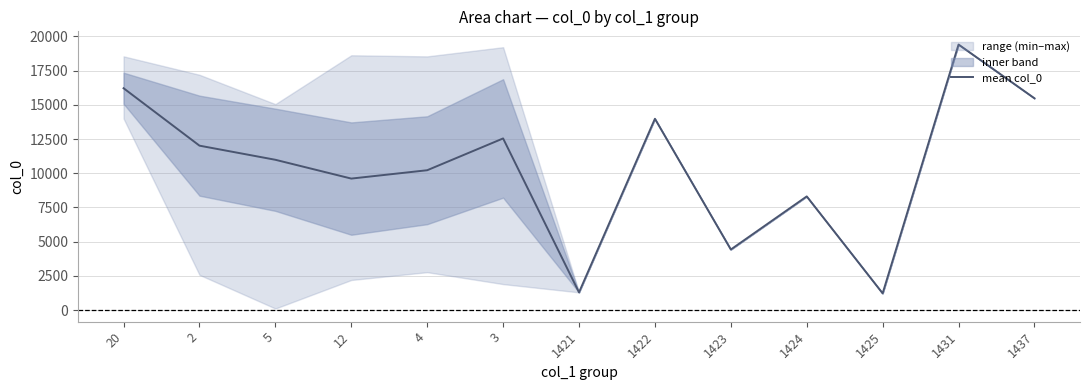

What is the change in value from 12 to 1421?

-8314